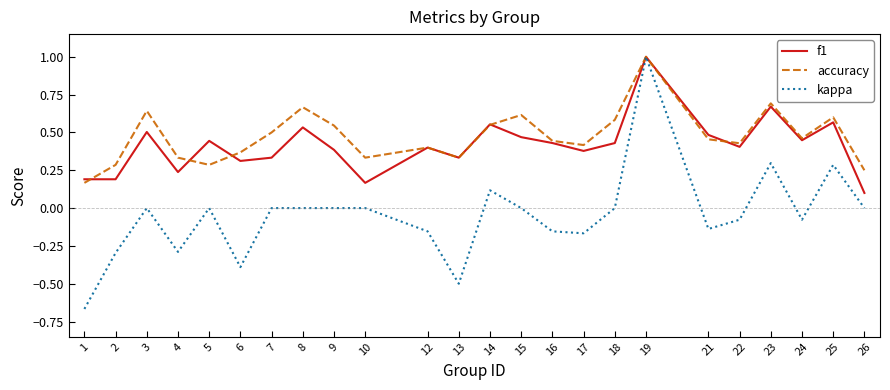

True or false: f1 has a value of 0.2 at 14.

False